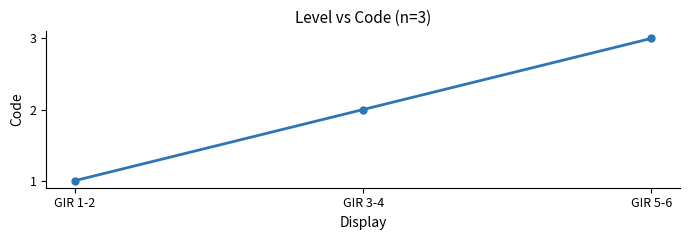

What is the value of the 1st point from the left?

1